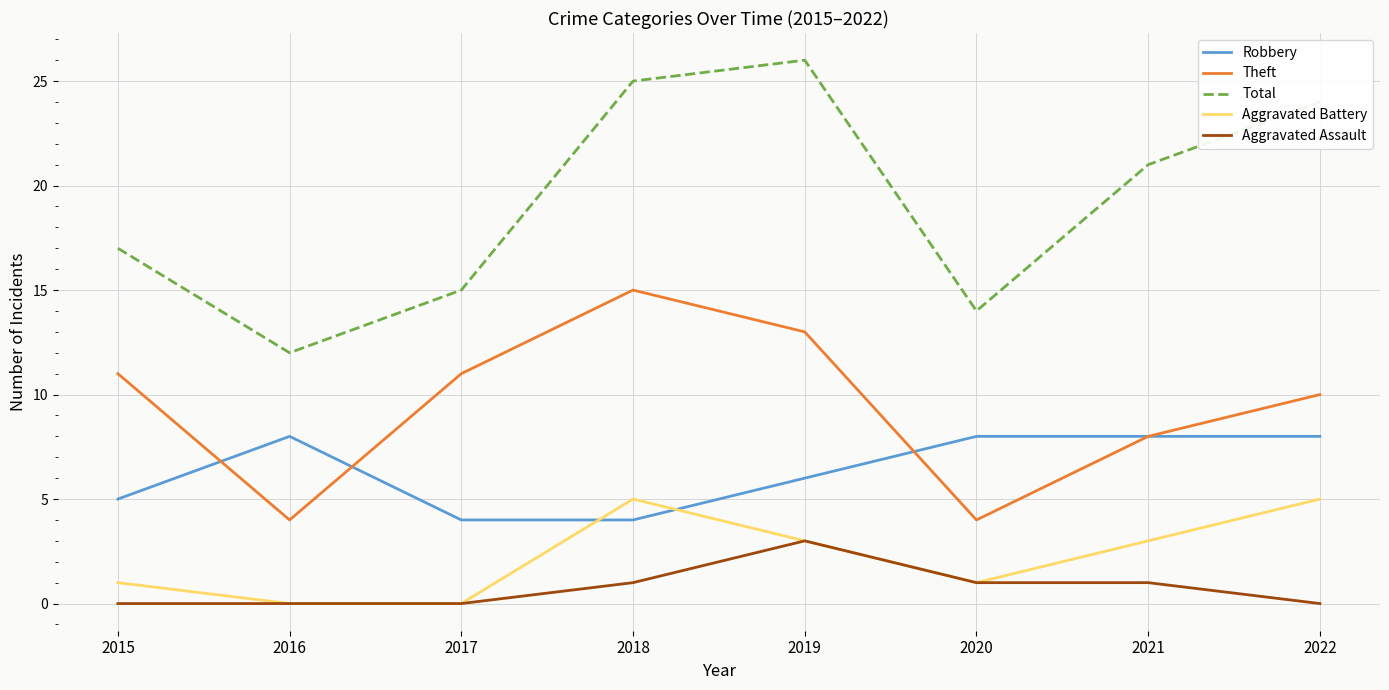

What is the greatest value displayed?

26